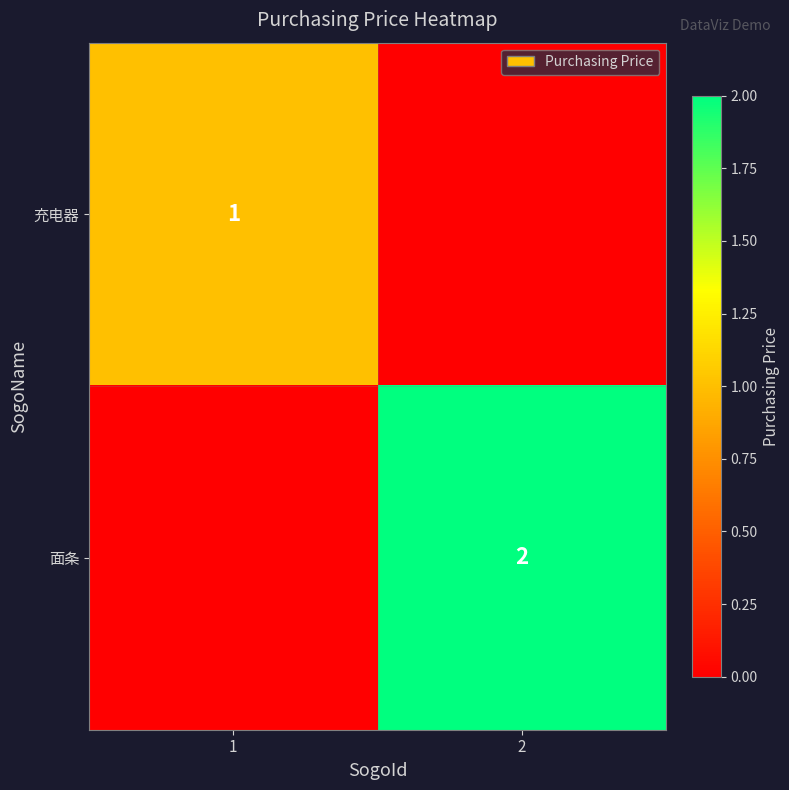

Is it true that 面条 equals 1 at 2?

False